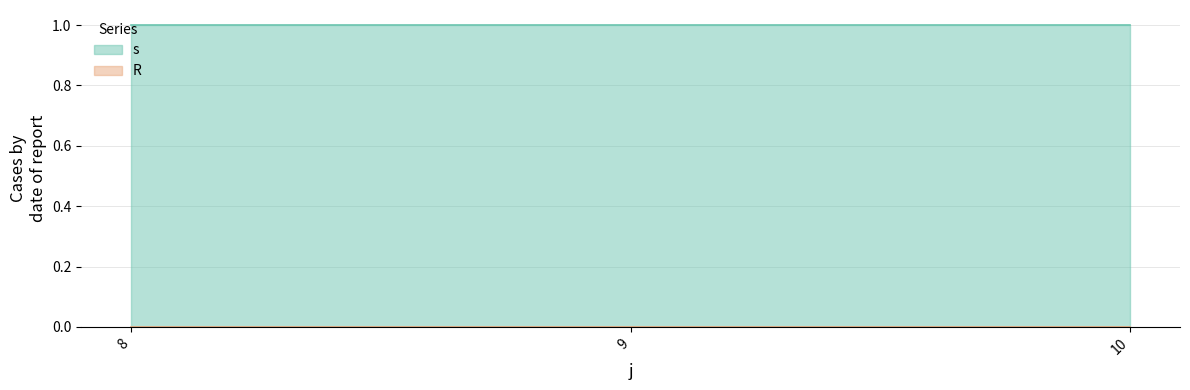

Reading left to right, list all the values displayed in this chart.

s: 1	1	1
R: 0	0	0